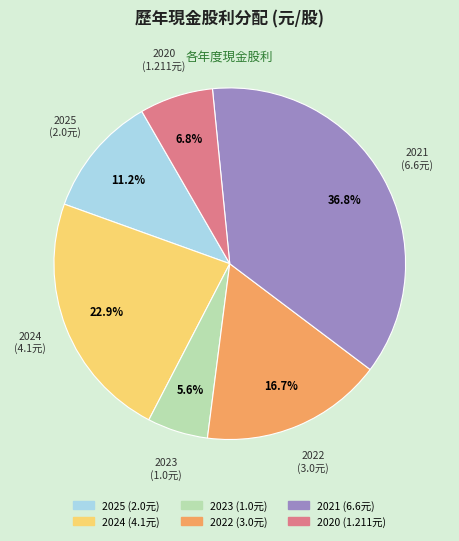

To the nearest percent, what is the combined percentage of 2024 and 2022?

40%